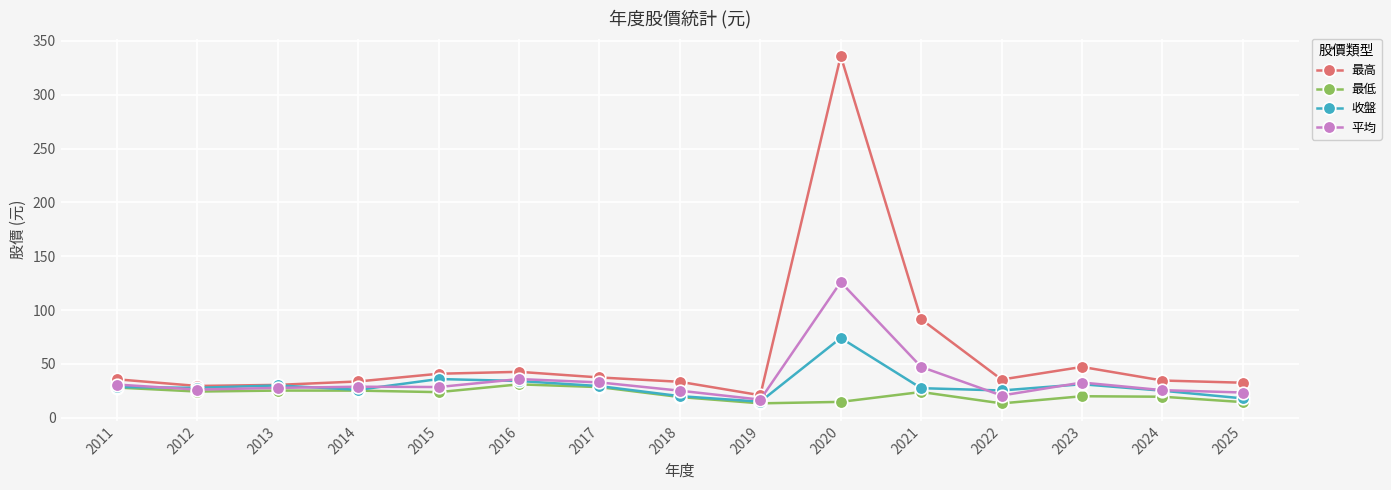

Rank the series by their maximum value, from lowest to highest.

最低, 收盤, 平均, 最高